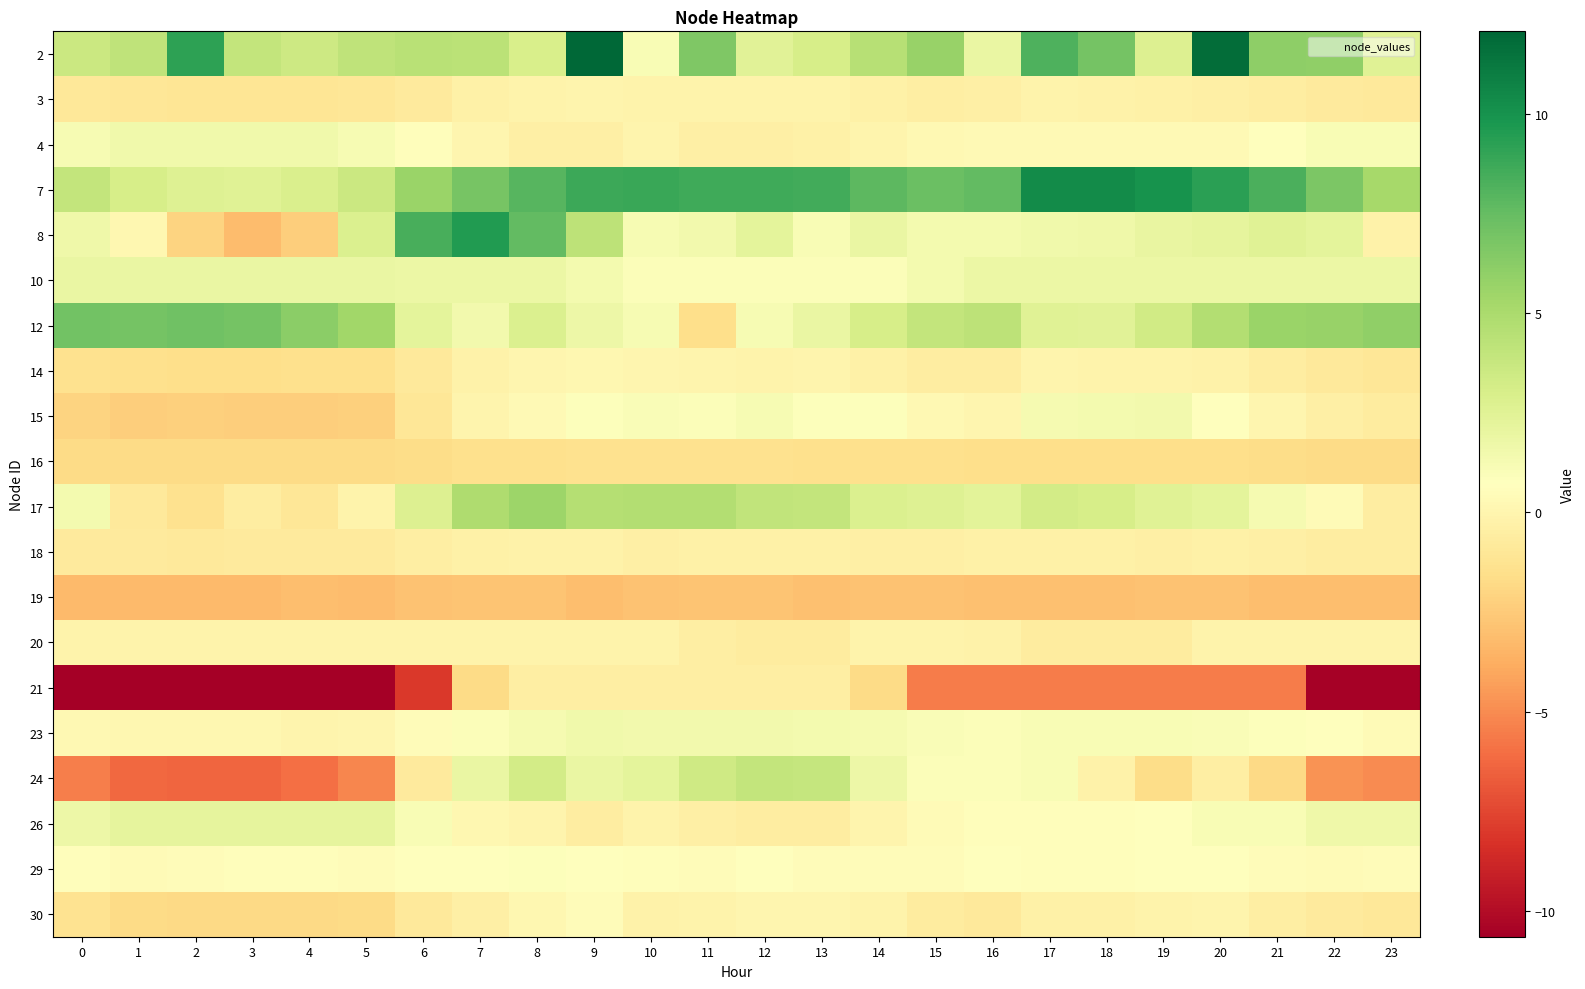

Rank the series at 0 from highest to lowest value.

12, 7, 2, 10, 26, 8, 17, 4, 29, 23, 20, 18, 3, 30, 14, 16, 15, 19, 24, 21